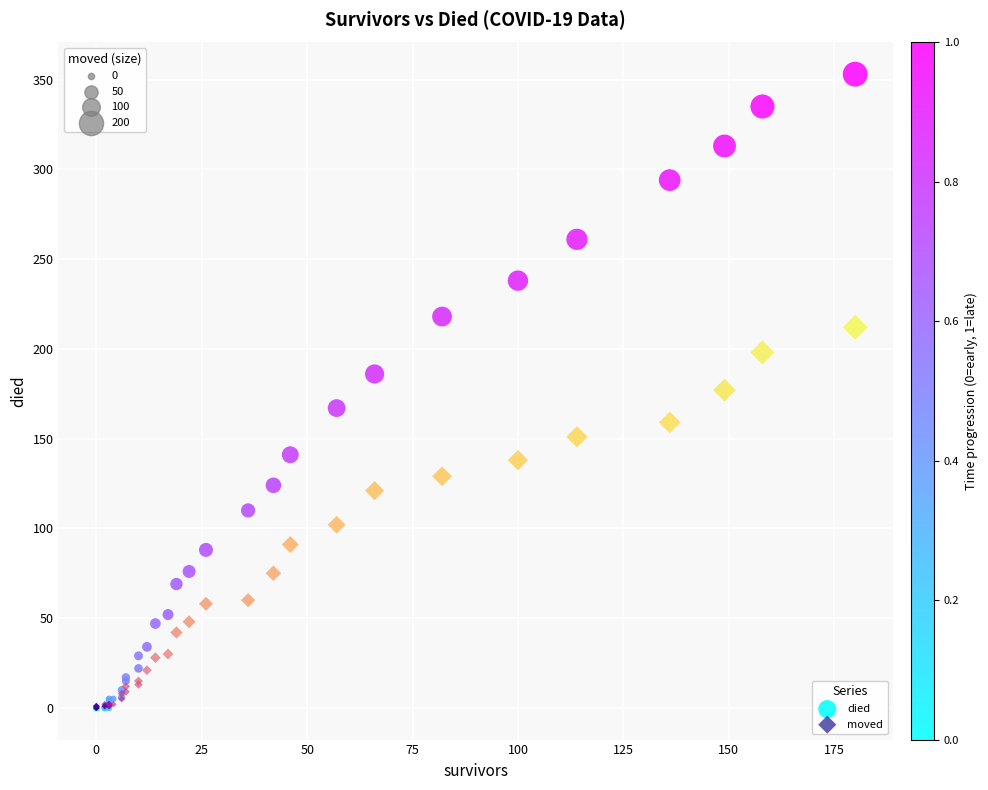

What are all the series names shown in the legend?

died, moved